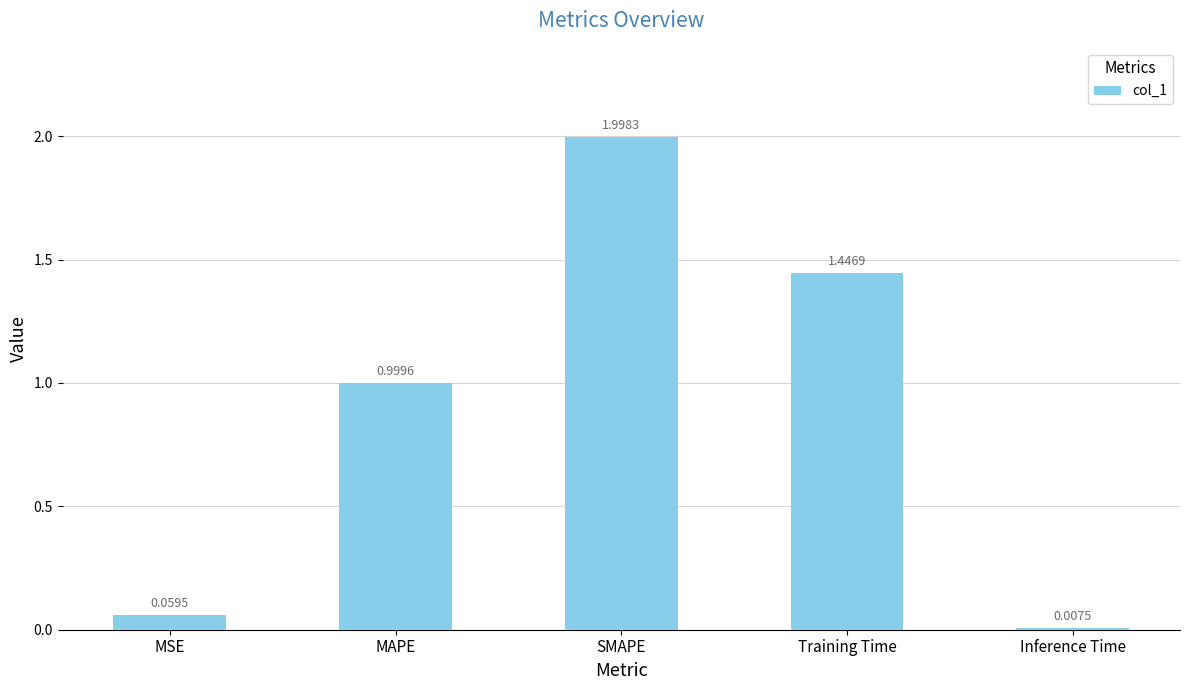

Where is the data nearest to the value 1?

MAPE